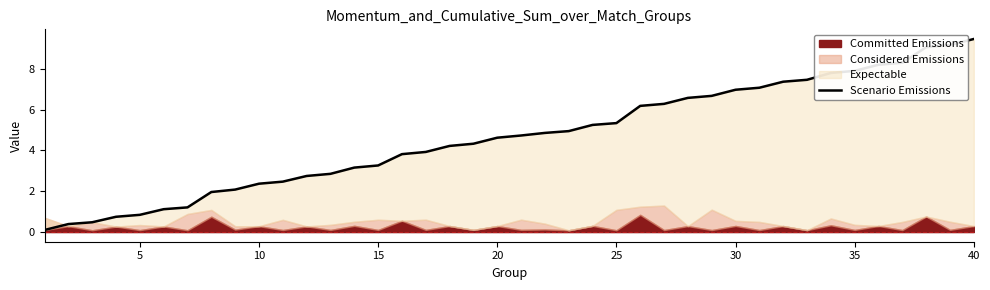

How many data points are less than 4?

17